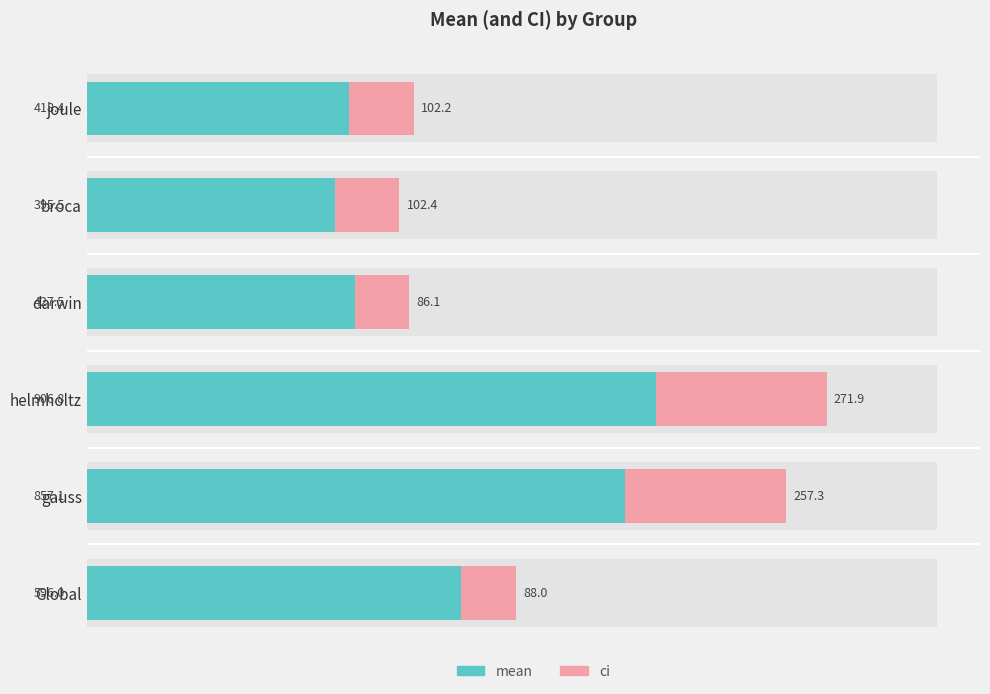

How many data points in mean are above 595?

3